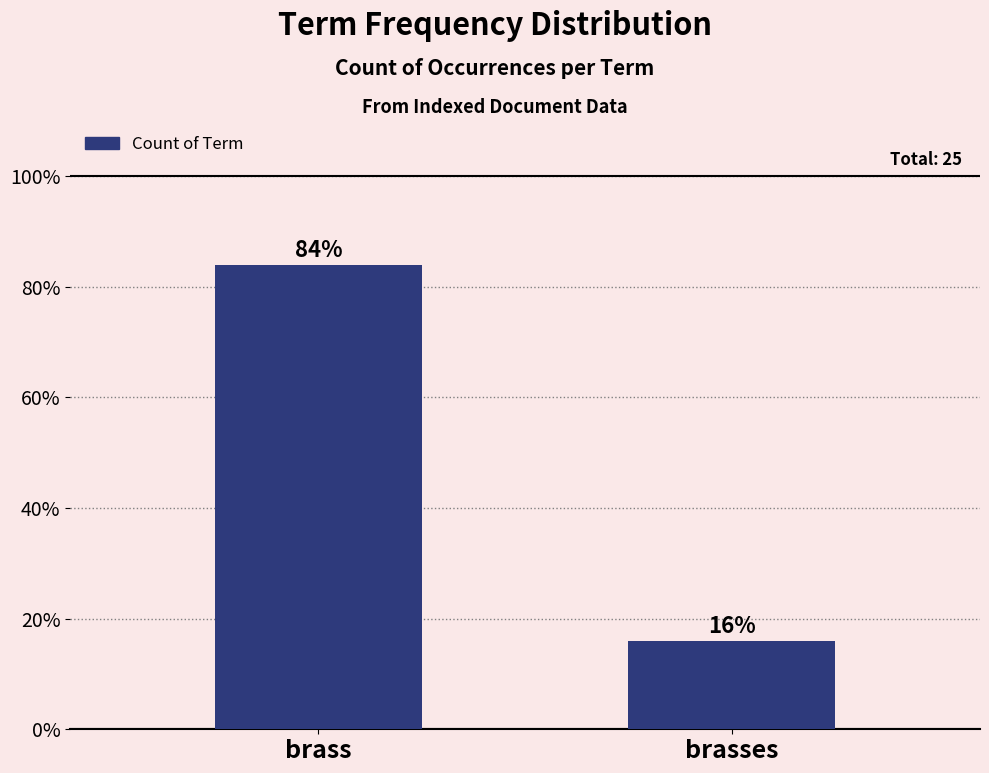

Reading right to left, transcribe all the data shown in this chart.

brasses=16	brass=84